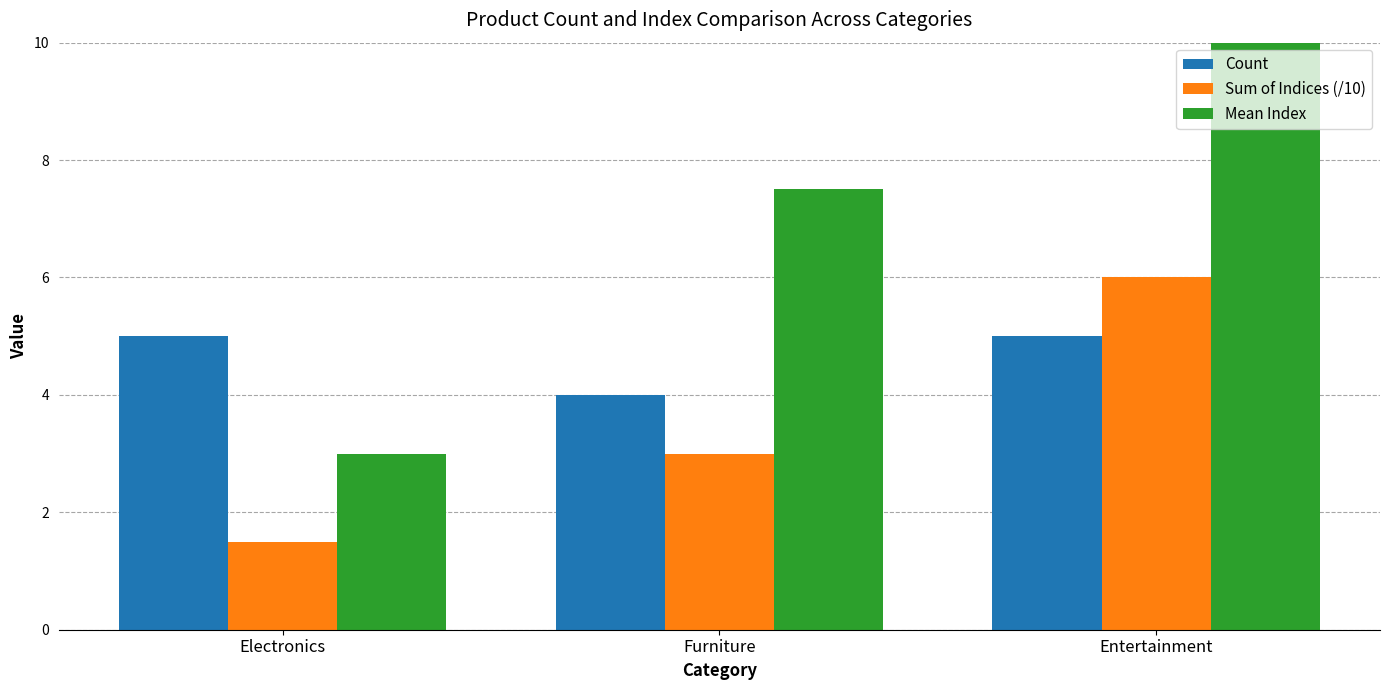

How many series are shown in this chart?

3